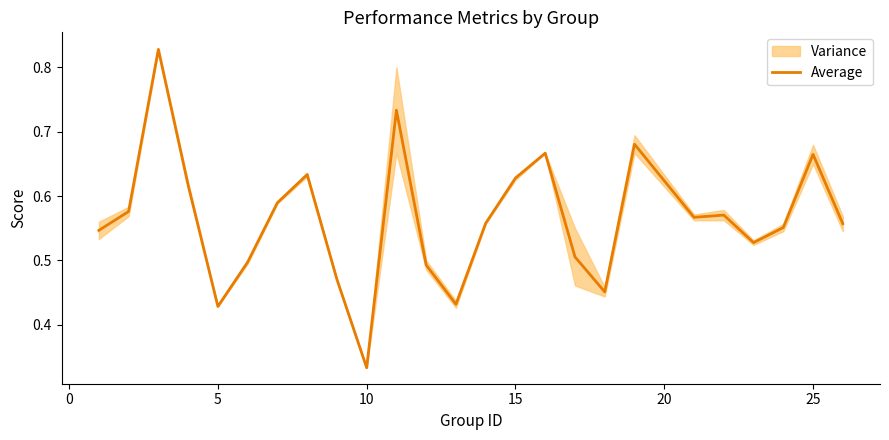

The value of Average at 5 is 0.8. True or false?

False